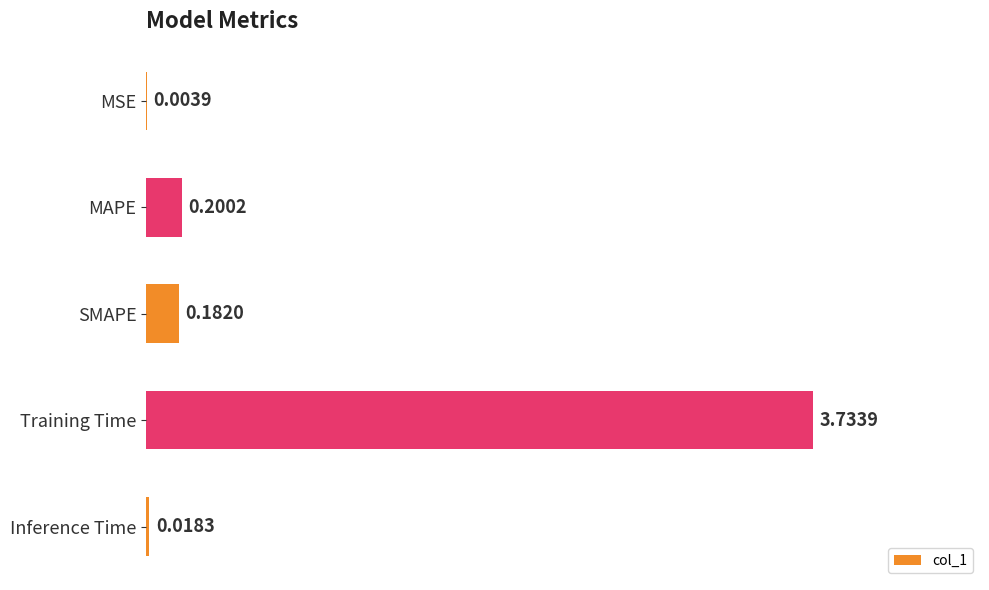

Which label corresponds to the largest value in the chart?

Training Time